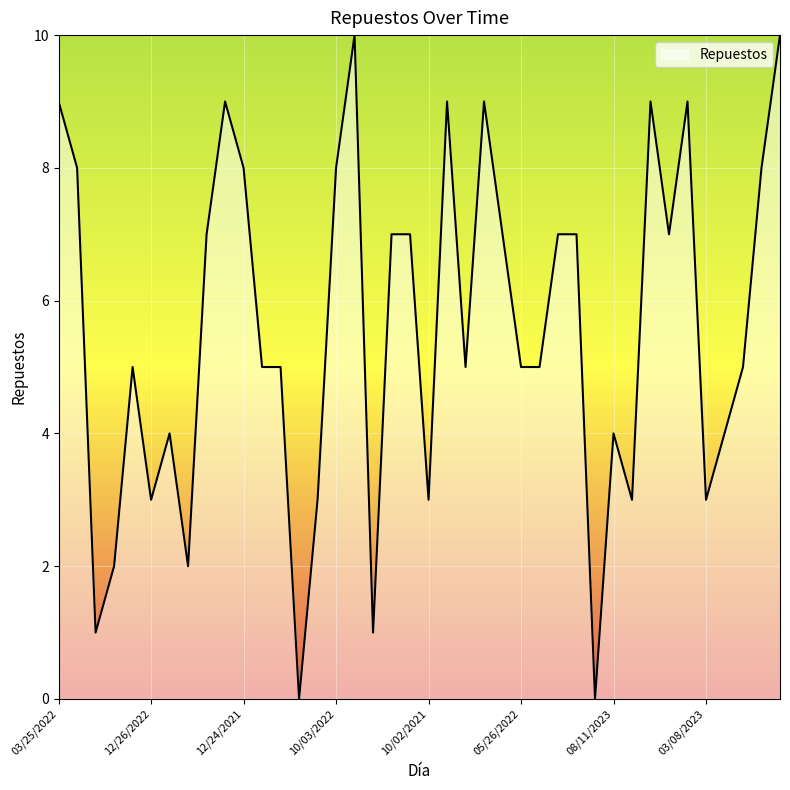

What is the difference between the maximum and minimum values?

10